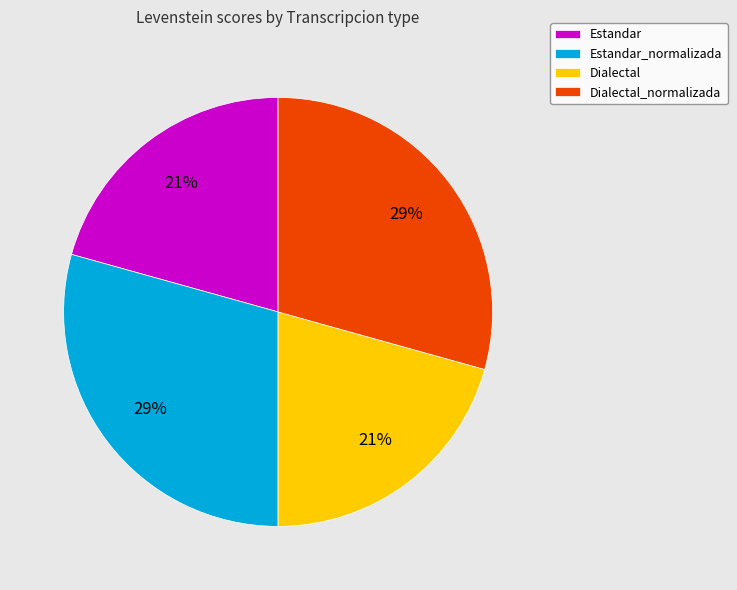

What is the ratio of the value at Dialectal to the value at Estandar_normalizada?

0.7